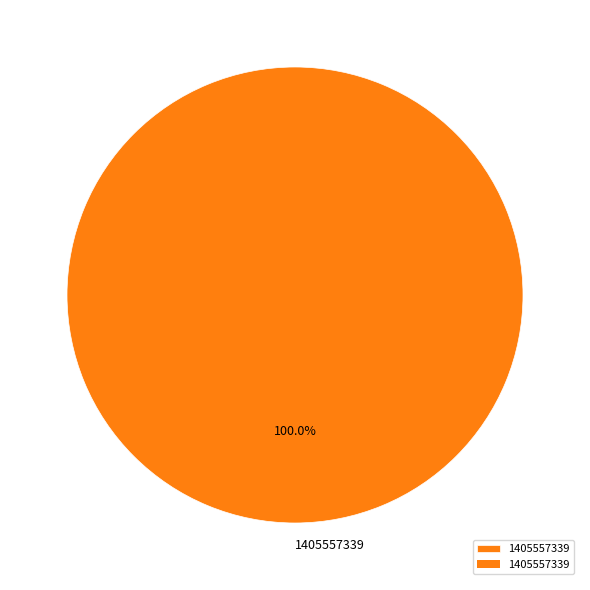

Which slice represents more than half of the pie?

1405557339